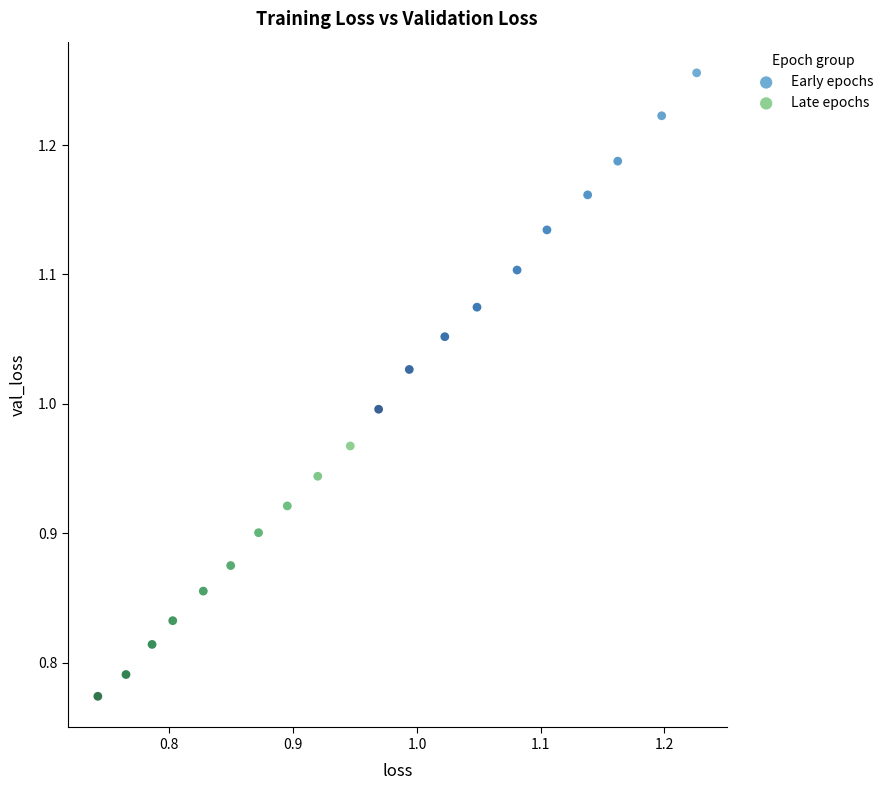

Which series has the widest spread of Y values?

Early epochs